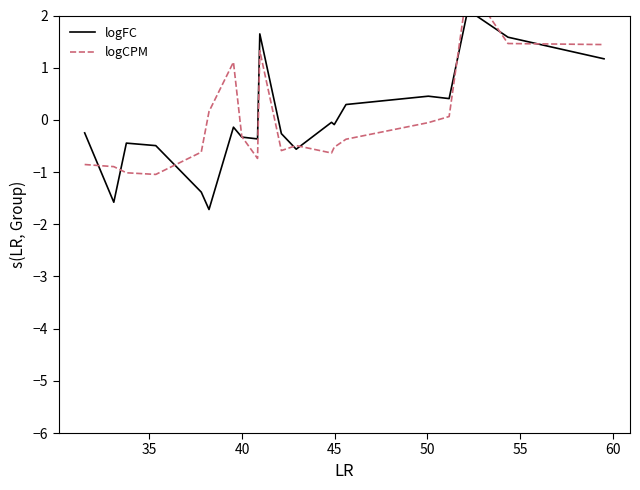

Which series has the widest spread of values?

logFC